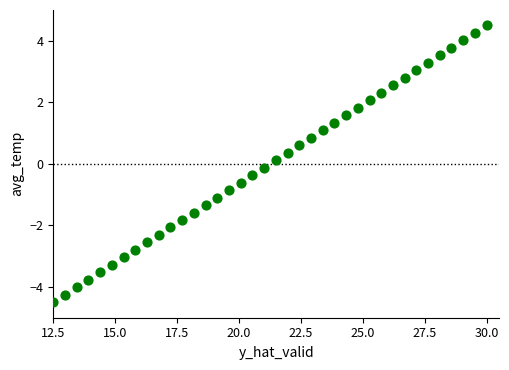

What is the range of Y values (max minus min)?

9.0